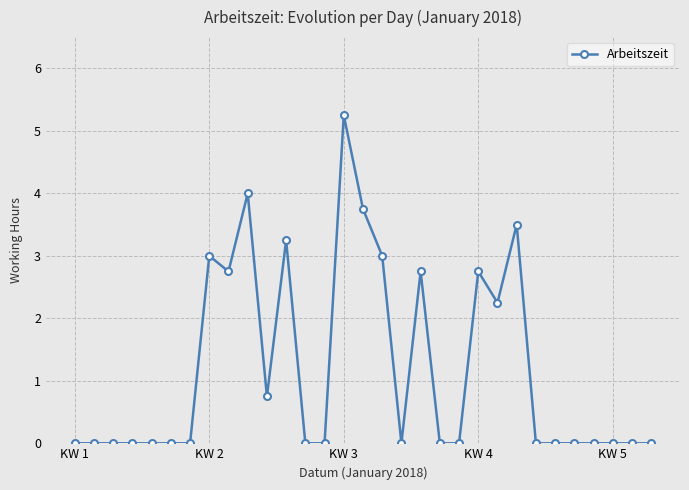

What is the difference between the second highest and second lowest values?

4.0